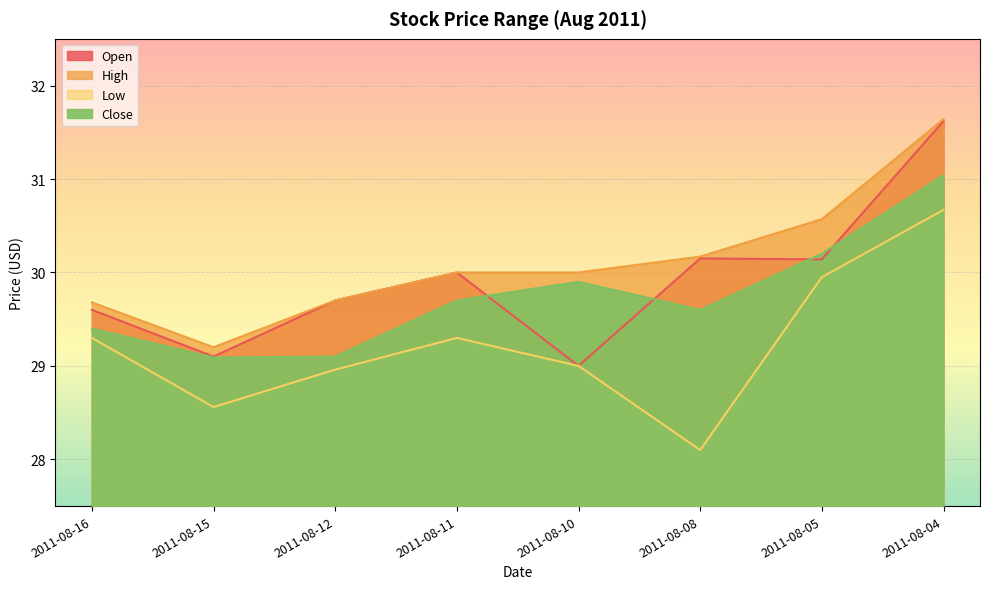

How many series are shown in this chart?

4